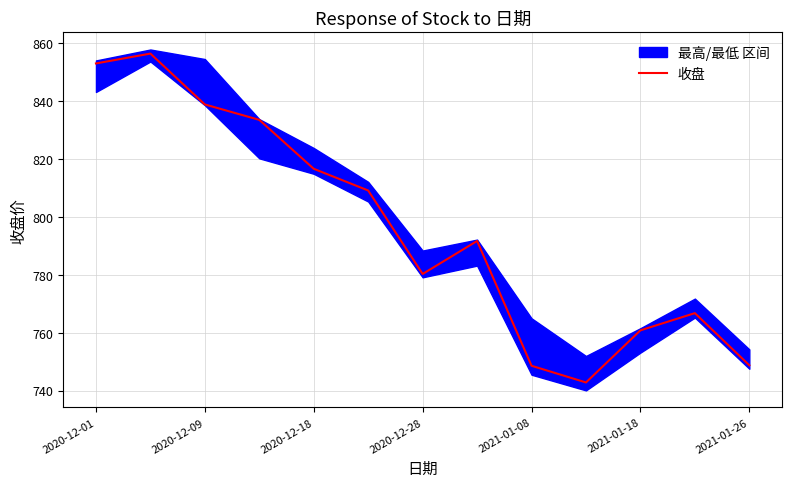

What is the lowest value of the 收盘 series?

742.8